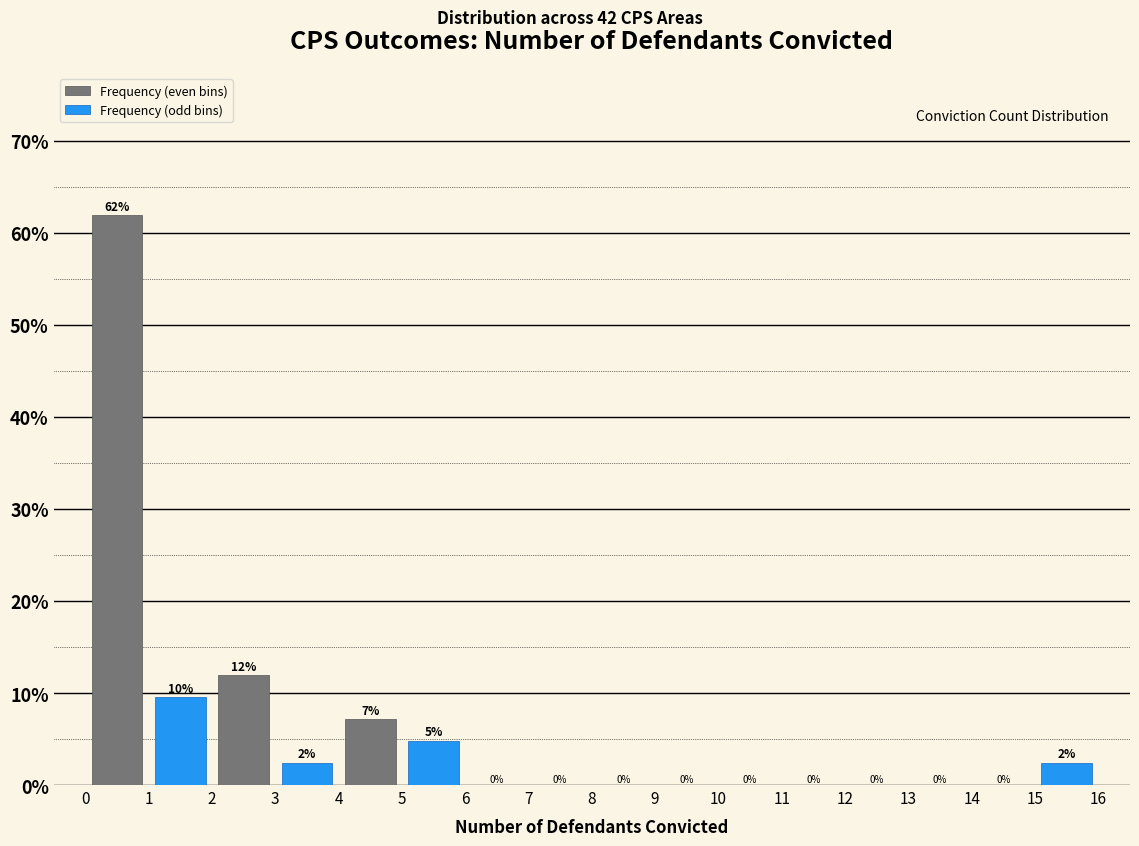

True or false: Frequency (even bins) has a value of 0.0 at 9.

True